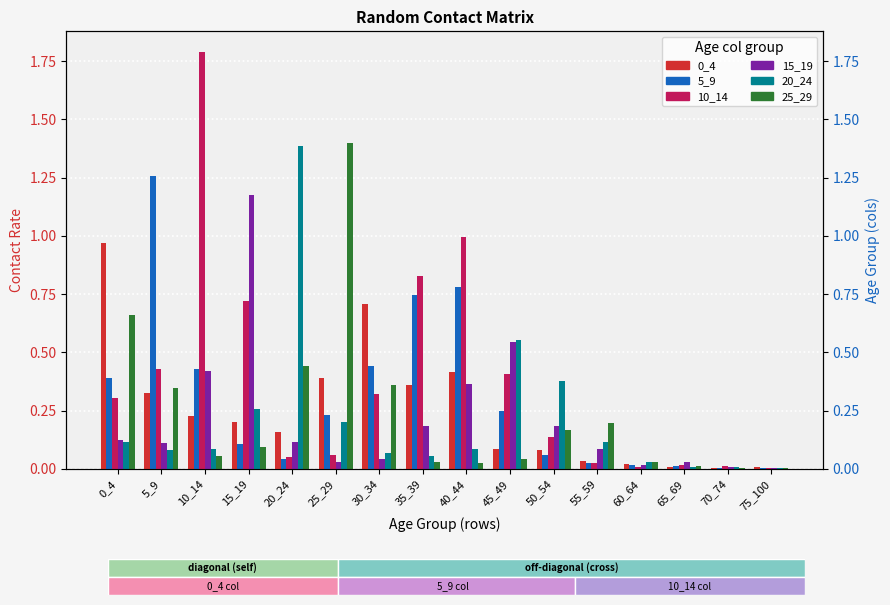

What is the difference between the maximum and second lowest values in the 25_29 series?

1.4